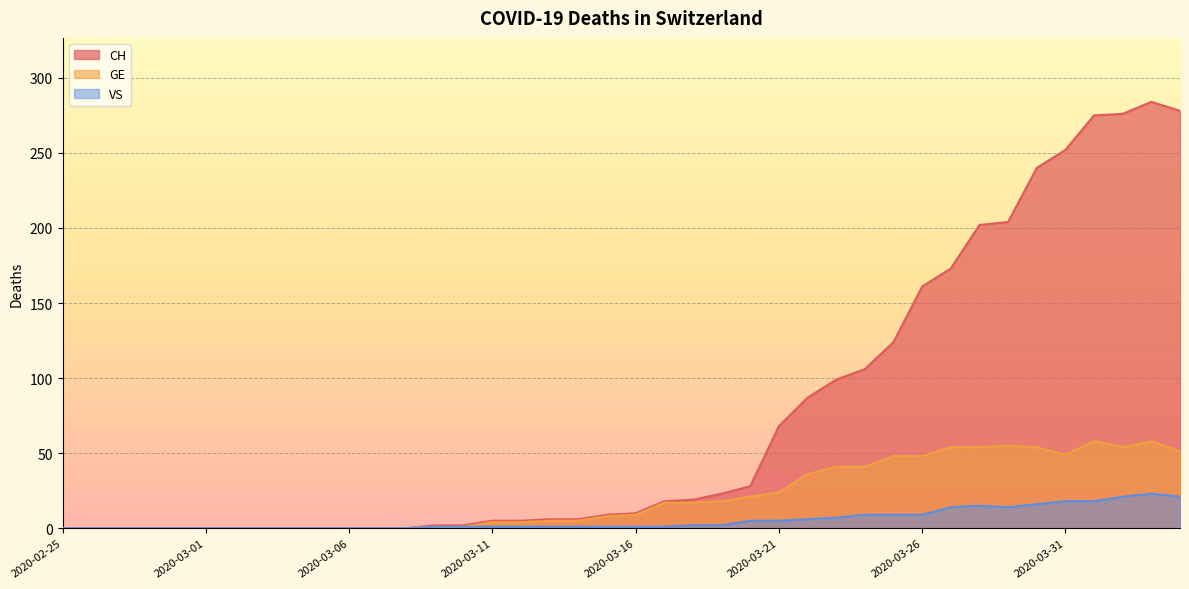

What is the difference between the second highest and second lowest values in the VS series?

21